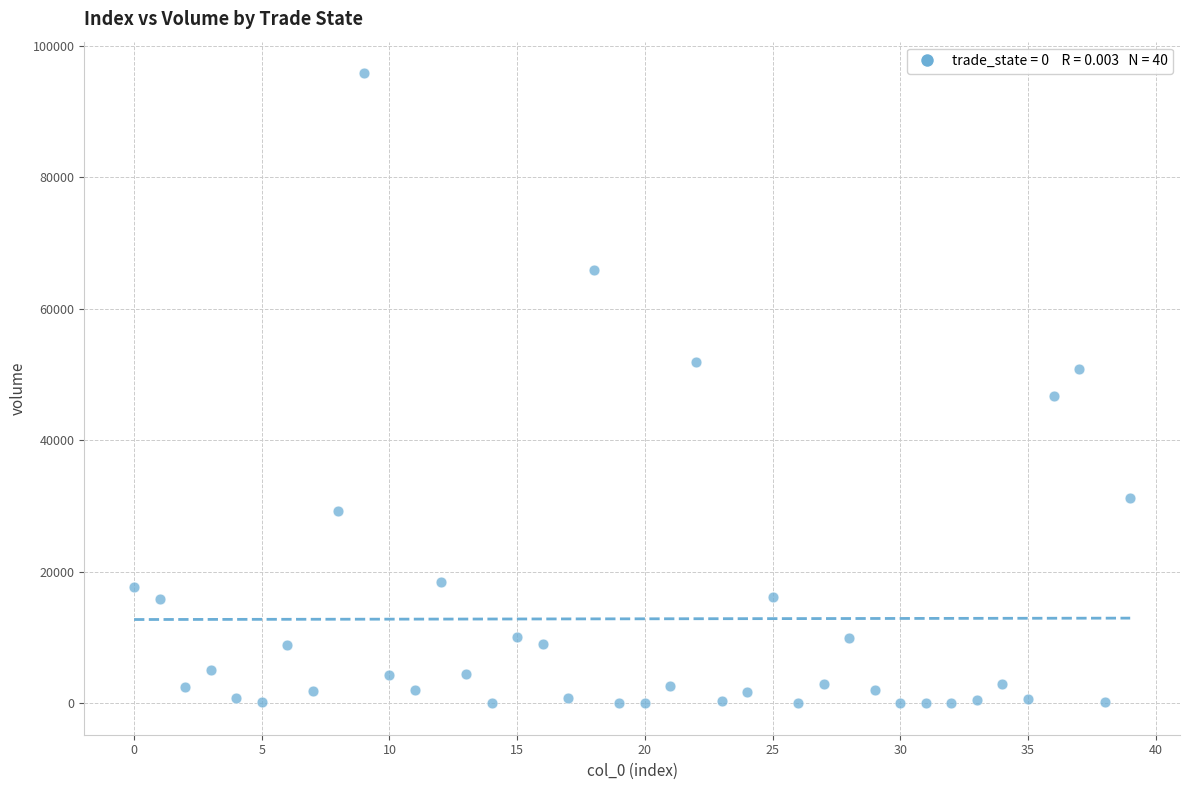

What Y value in the scatter plot is closest to 47913?

46690.5